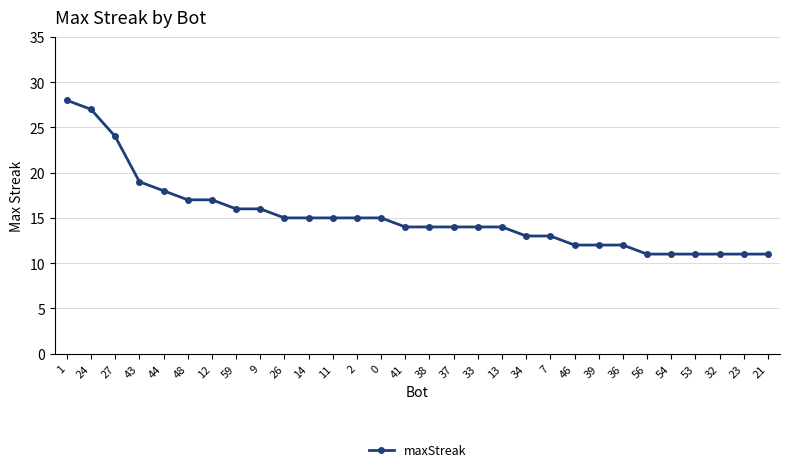

Reading left to right, transcribe all the data shown in this chart.

28	27	24	19	18	17	17	16	16	15	15	15	15	15	14	14	14	14	14	13	13	12	12	12	11	11	11	11	11	11